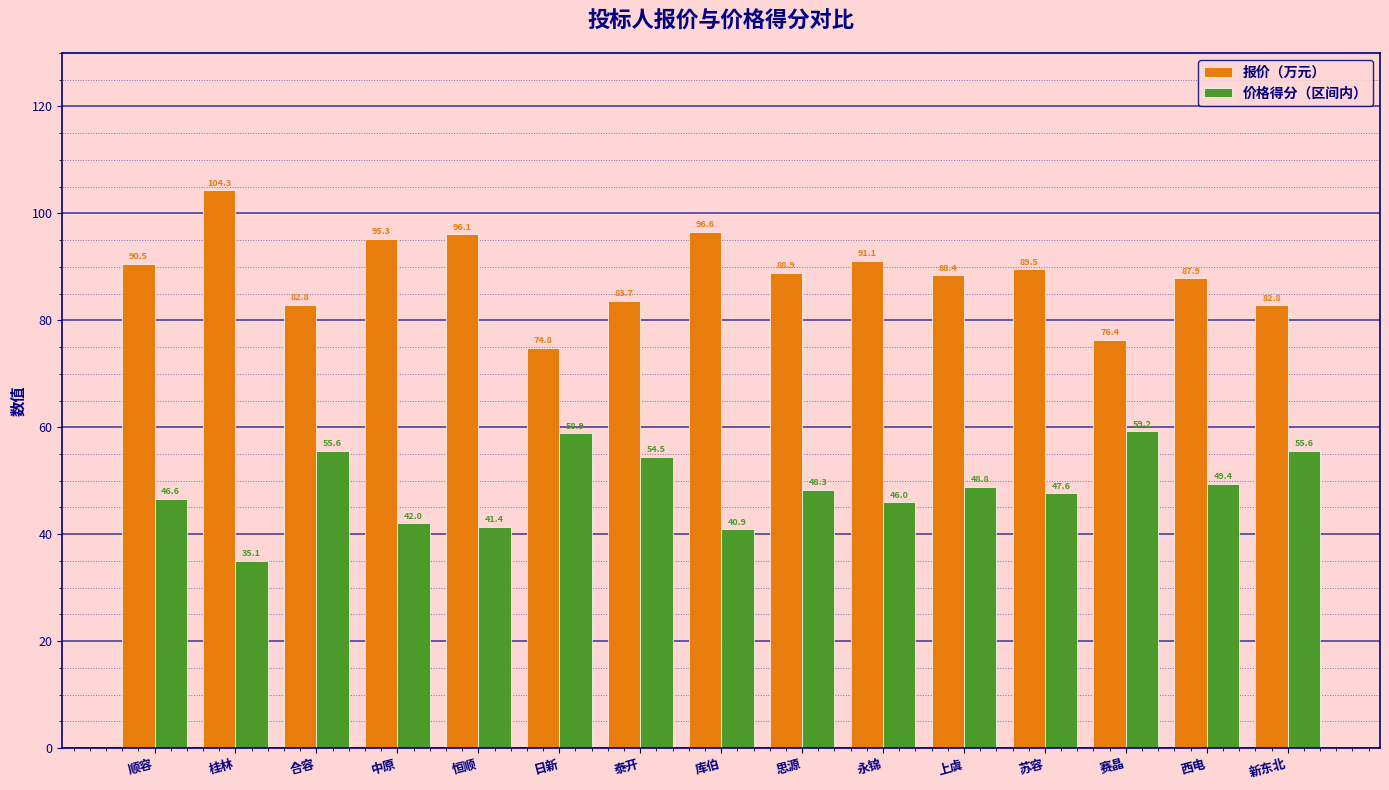

Where is 价格得分（区间内） nearest to the value 47?

顺容